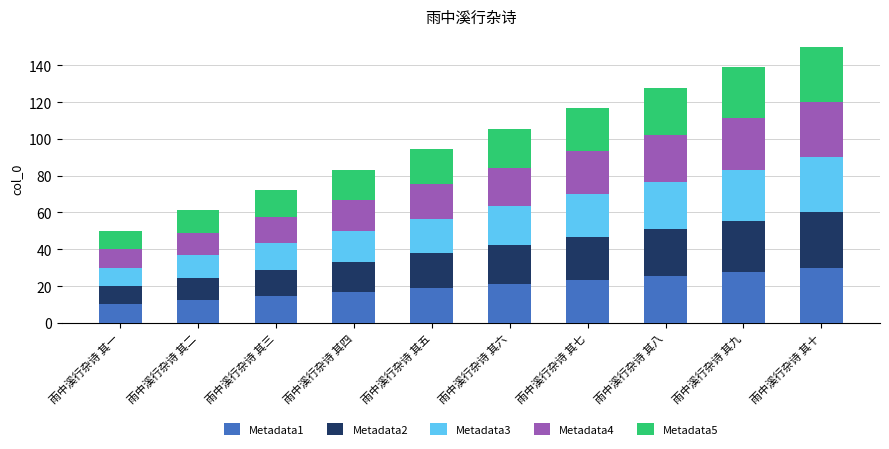

What is the minimum value for Metadata1?

10.0